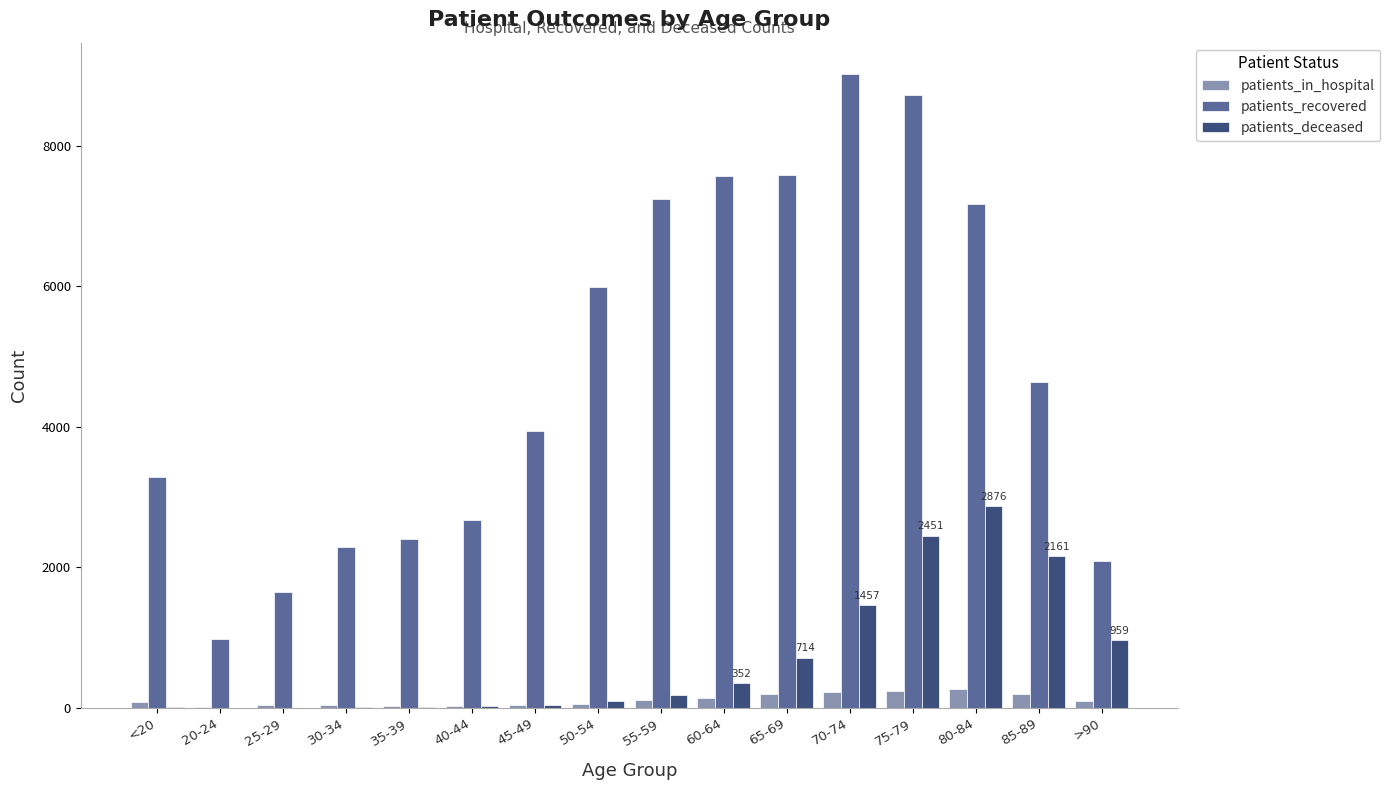

What is the total value across all series at 35-39?

2442